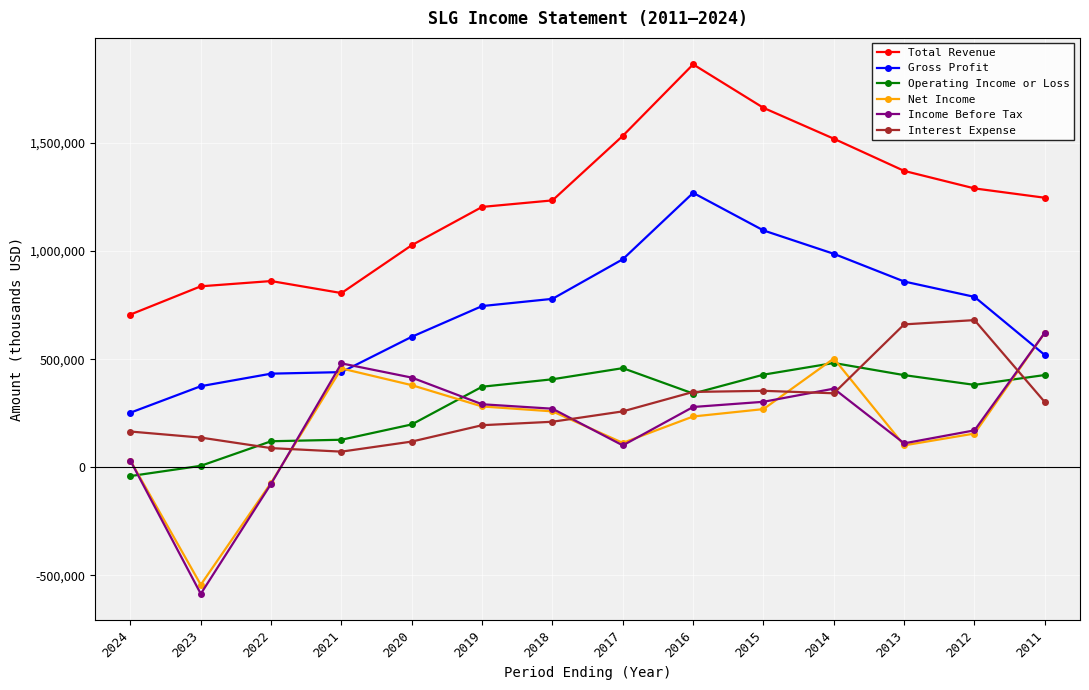

At which label is Income Before Tax closest to 18450?

2024